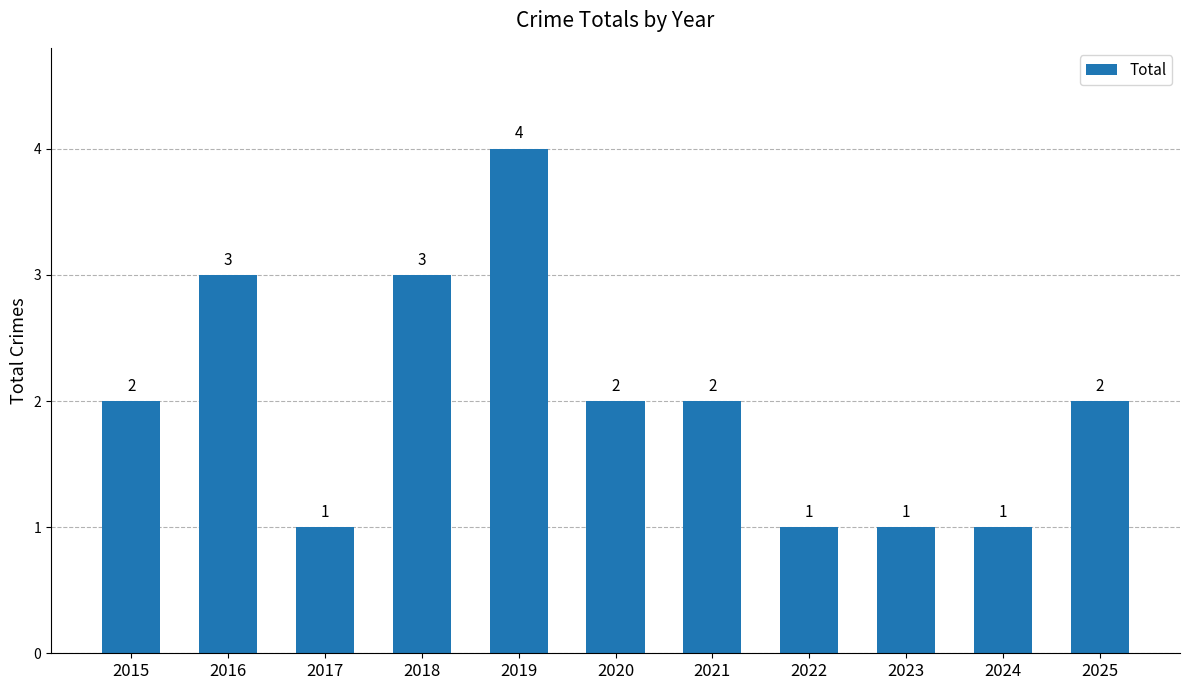

What is the ratio of the value at 2016 to the value at 2025?

1.5